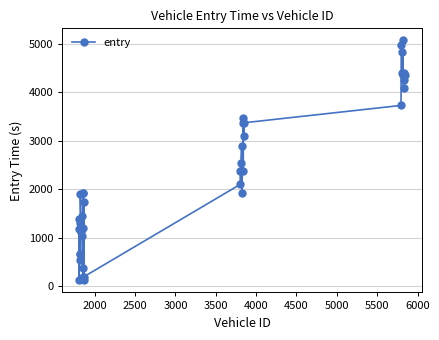

What is the value of the 35th point from the left?

4358.4